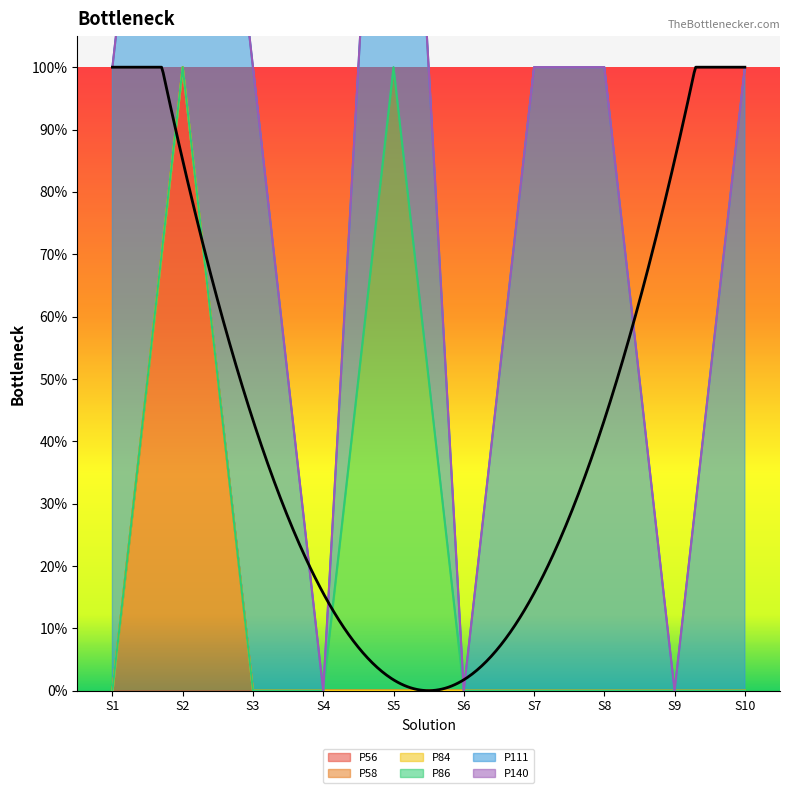

At how many categories does at least one series exceed 0?

7